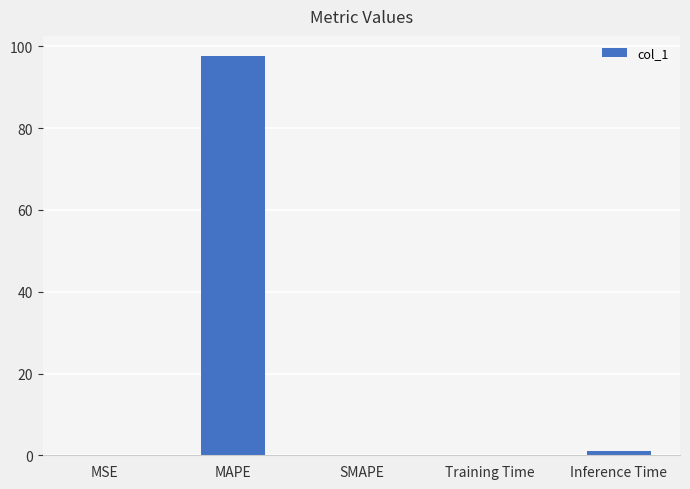

True or false: the data shows 39.6 at SMAPE.

False